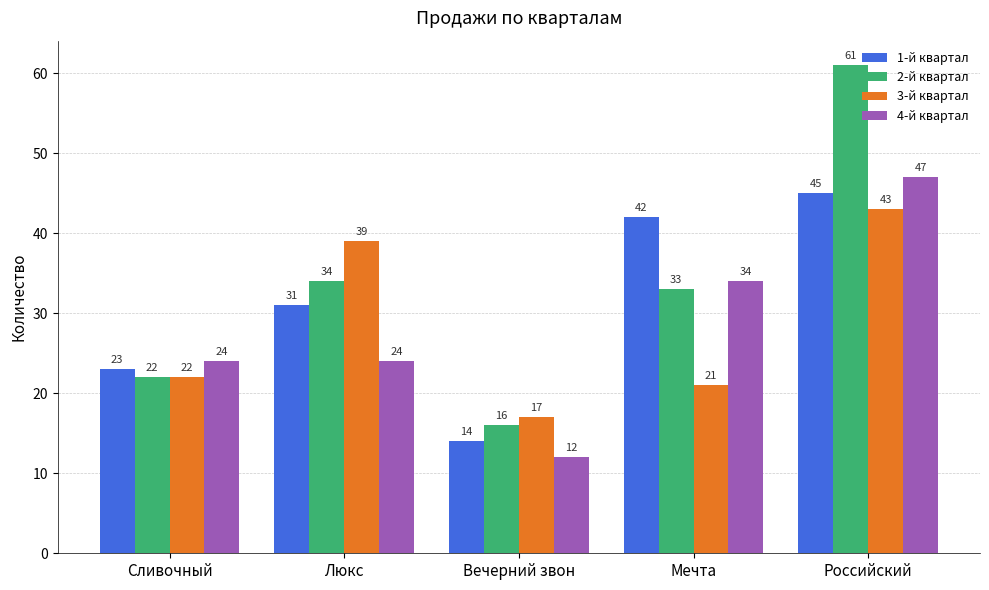

How many values in the 2-й квартал series are below 33?

2